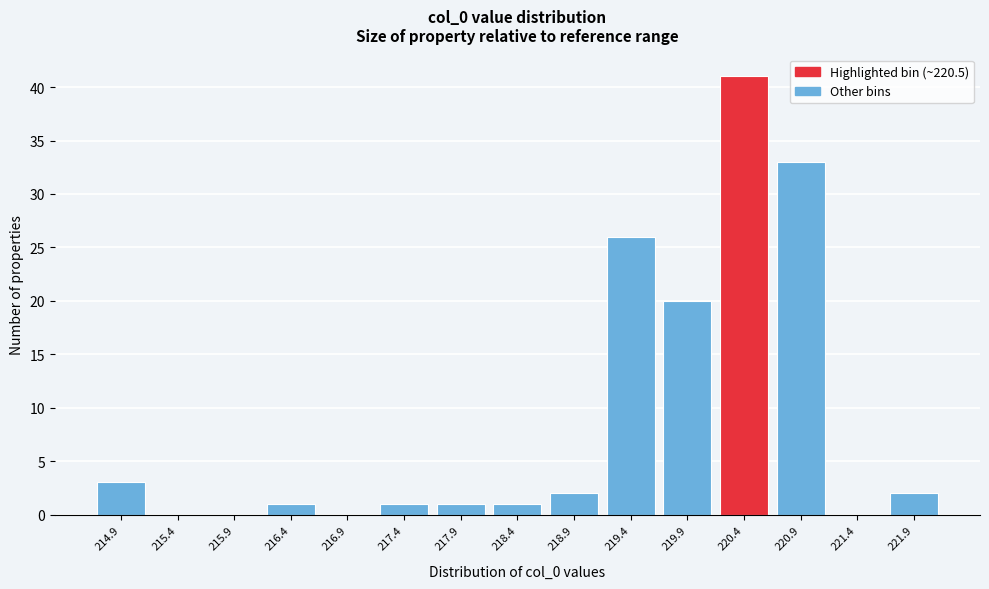

Reading left to right, transcribe all the data shown in this chart.

214.9=3	215.4=0	215.9=0	216.4=1	216.9=0	217.4=1	217.9=1	218.4=1	218.9=2	219.4=26	219.9=20	220.4=41	220.9=33	221.4=0	221.9=2